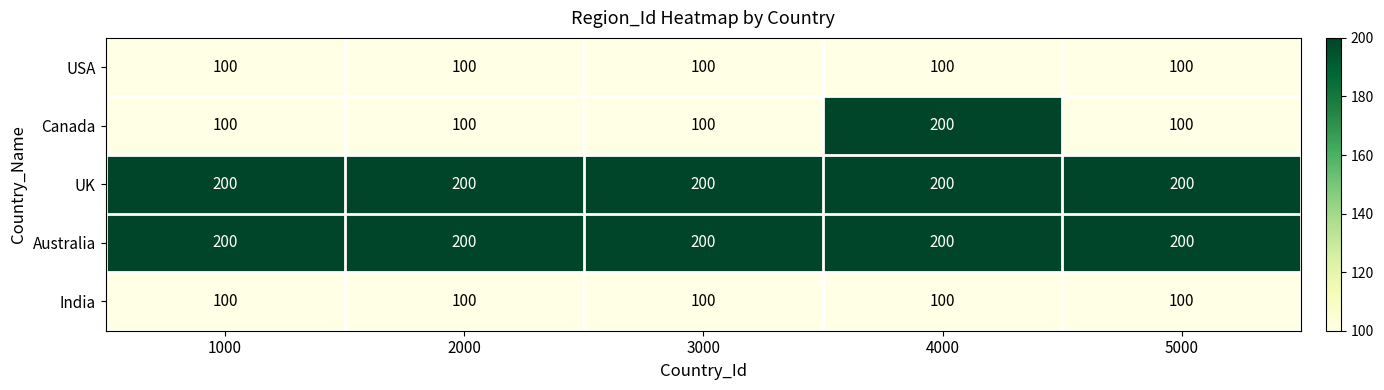

What is the average value of the India series?

100